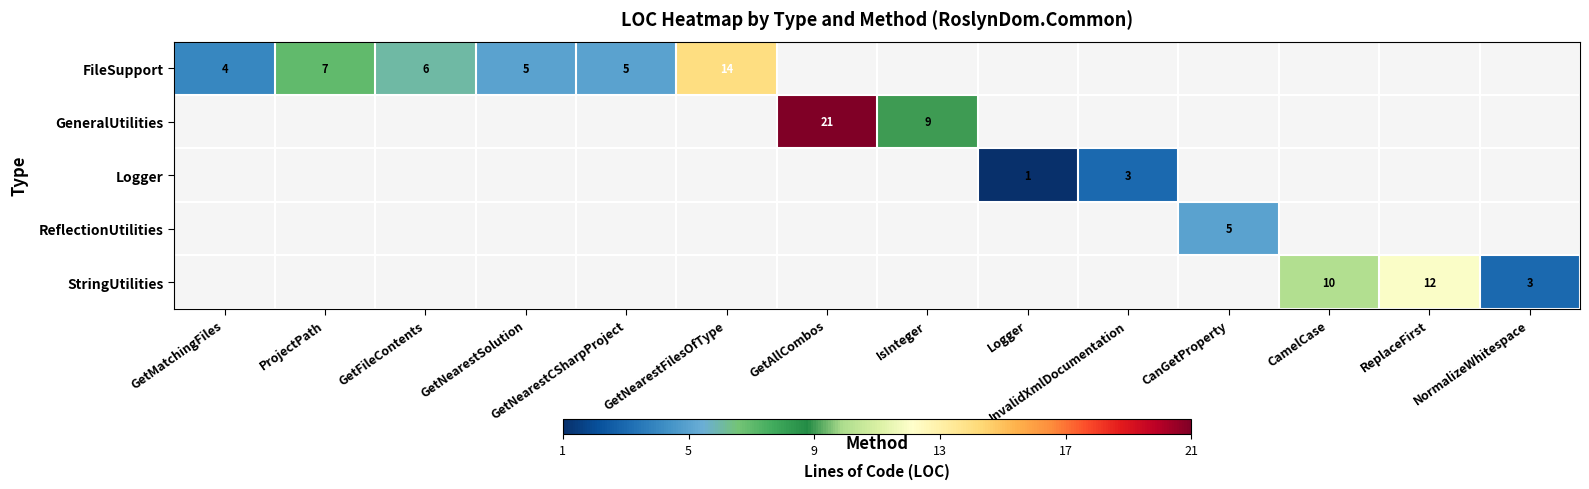

Which label corresponds to the smallest value in the chart?

GetAllCombos